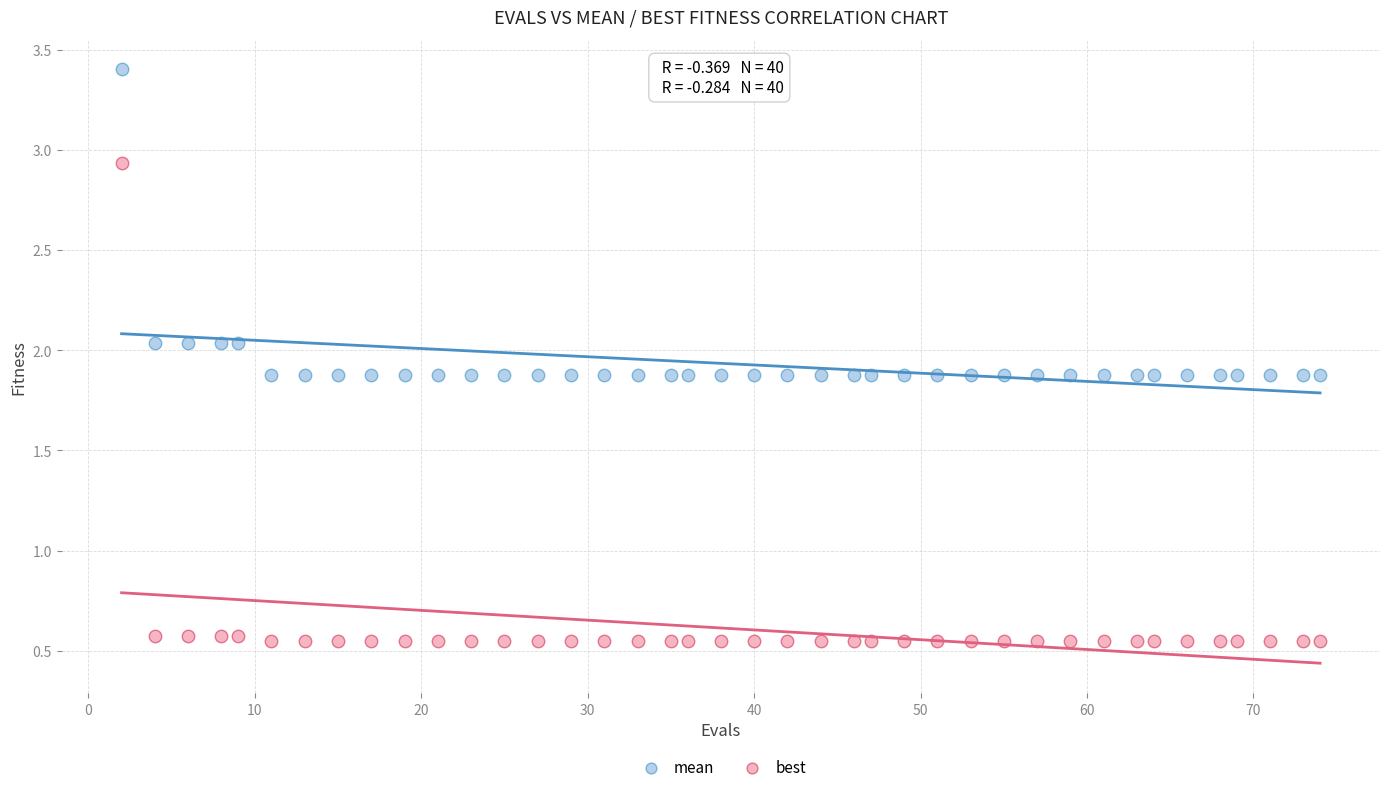

Which series has the largest Y range (max minus min)?

best